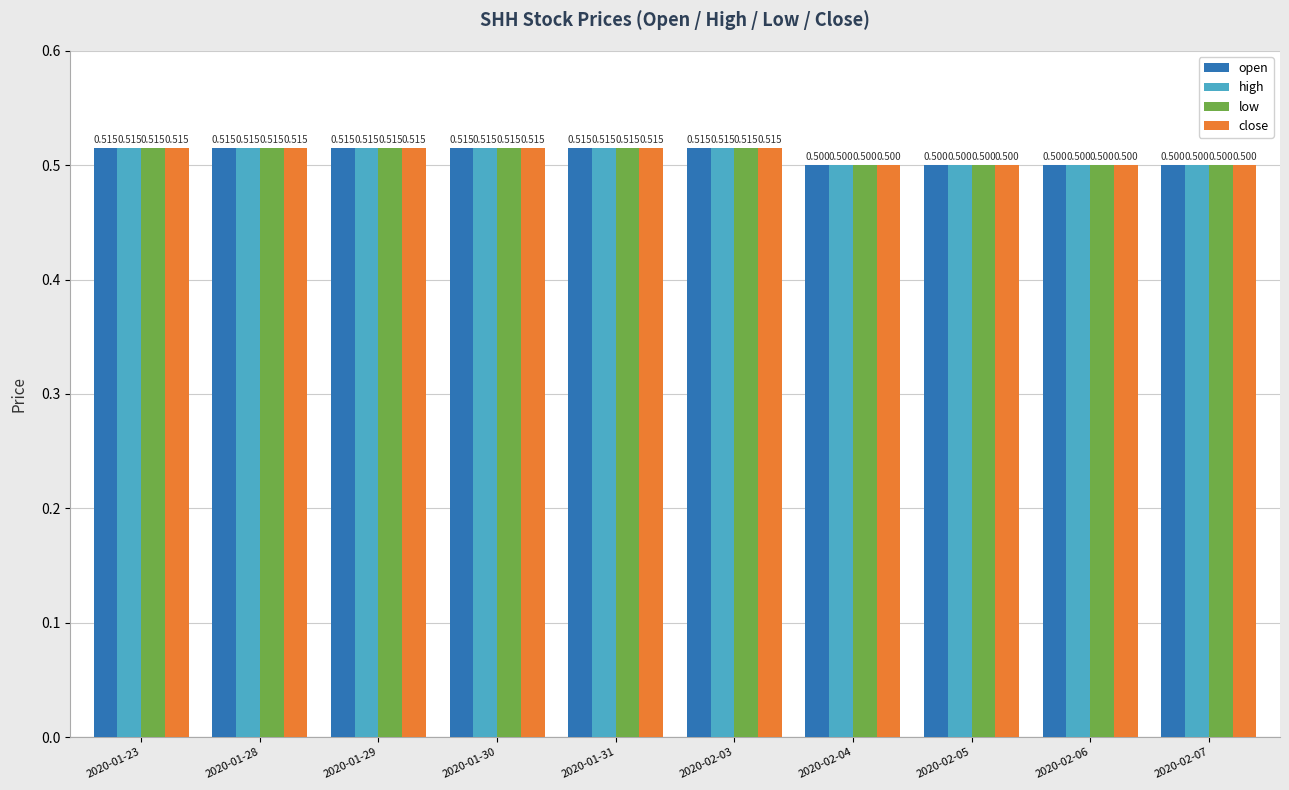

What is the sum of all open values?

5.1